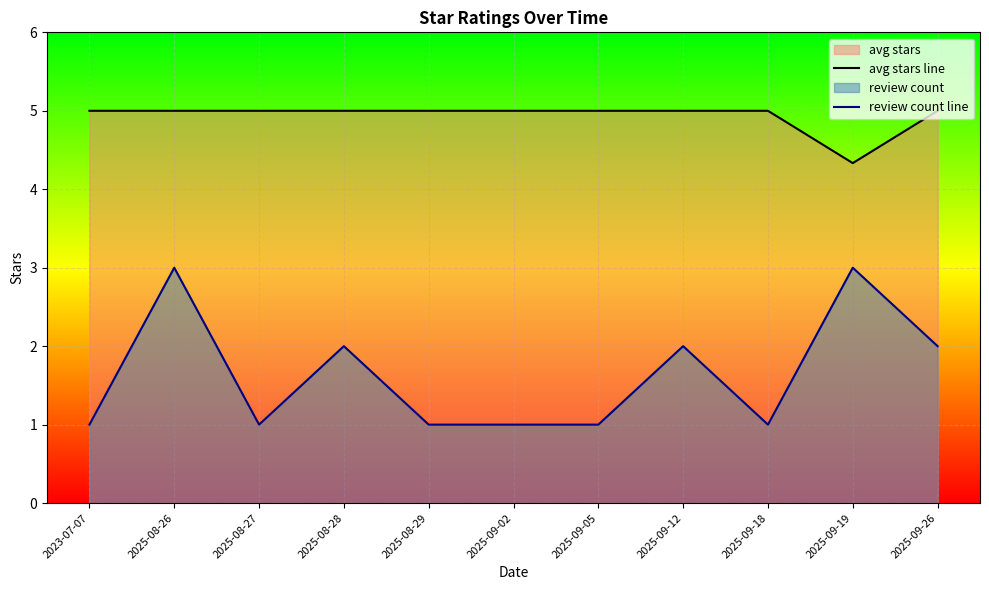

What is the value of the review count line point at the 1st from the left?

1.0